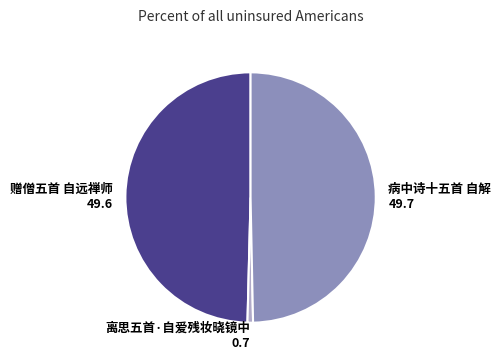

How many segments does this pie chart have?

3